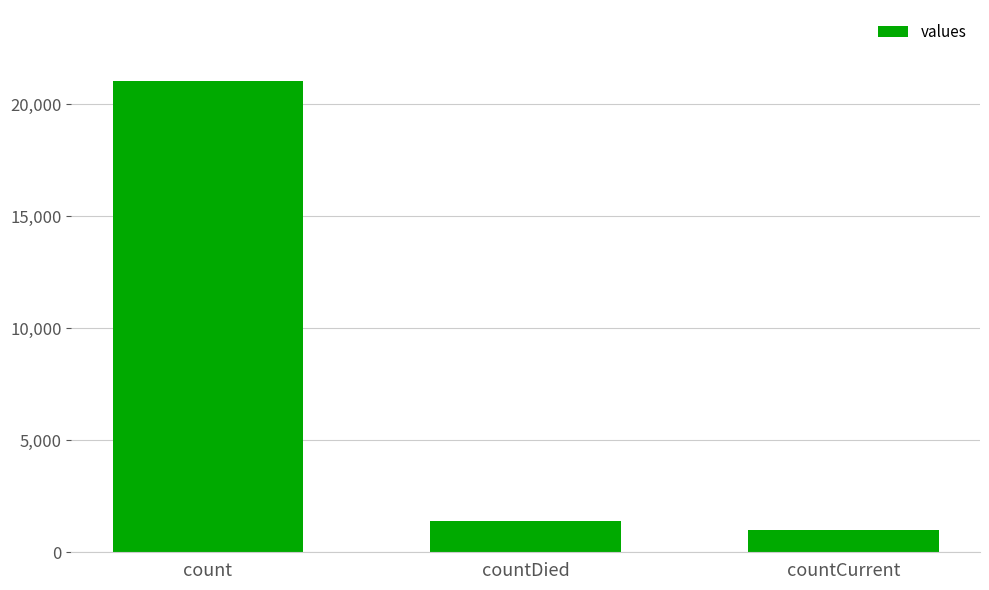

What is the label of the 1st bar from the right?

countCurrent